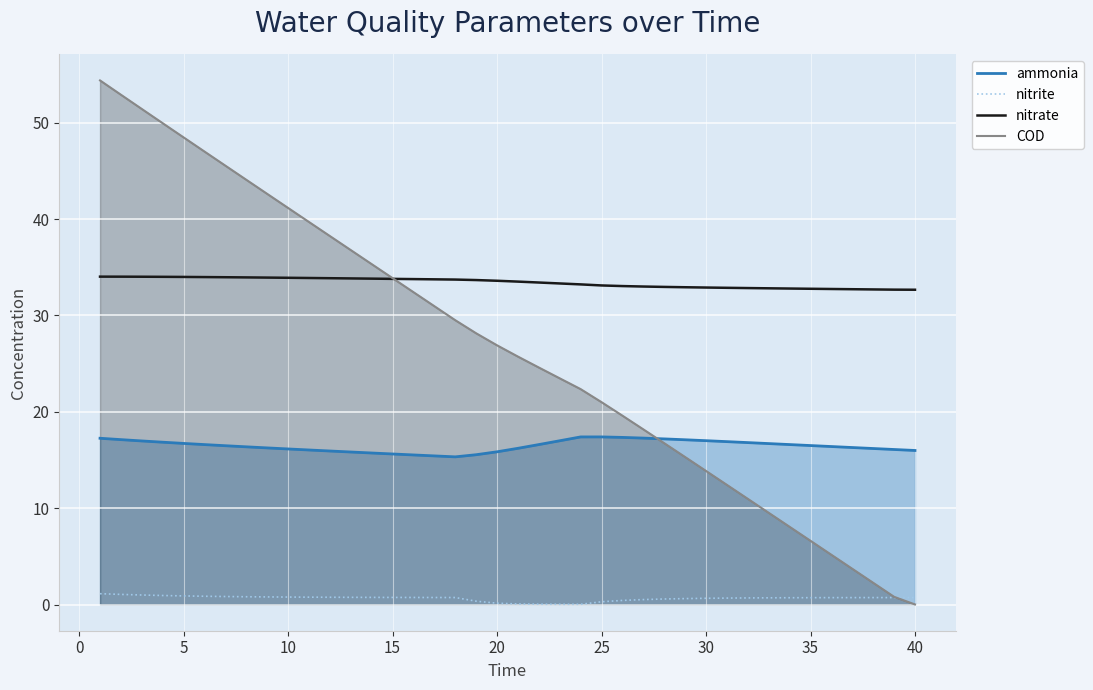

Which series has the largest total across all categories?

nitrate